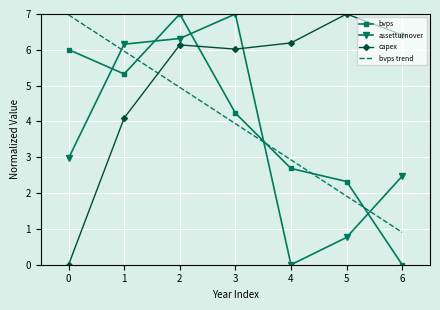

Reading left to right, list all the values displayed in this chart.

bvps: 0=6.0	1=5.3	2=7.0	3=4.2	4=2.7	5=2.3	6=0.0
assetturnover: 0=3.0	1=6.2	2=6.3	3=7.0	4=0.0	5=0.8	6=2.5
capex: 0=0.0	1=4.1	2=6.1	3=6.0	4=6.2	5=7.0	6=6.4
bvps trend: 0=7.0	1=6.0	2=5.0	3=3.9	4=2.9	5=1.9	6=0.9